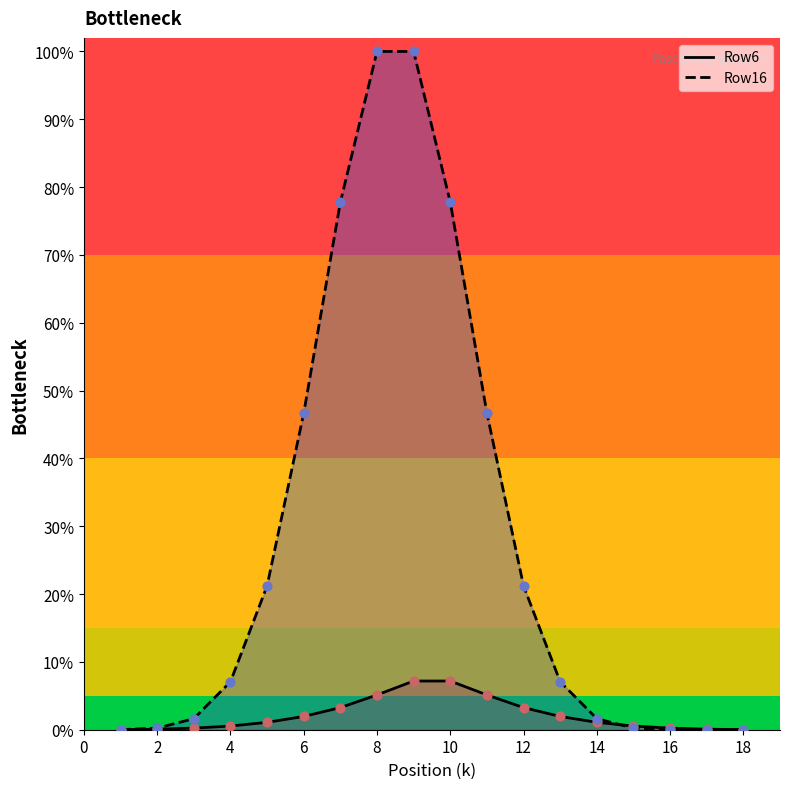

Which series reaches the maximum Y coordinate?

Row16 line